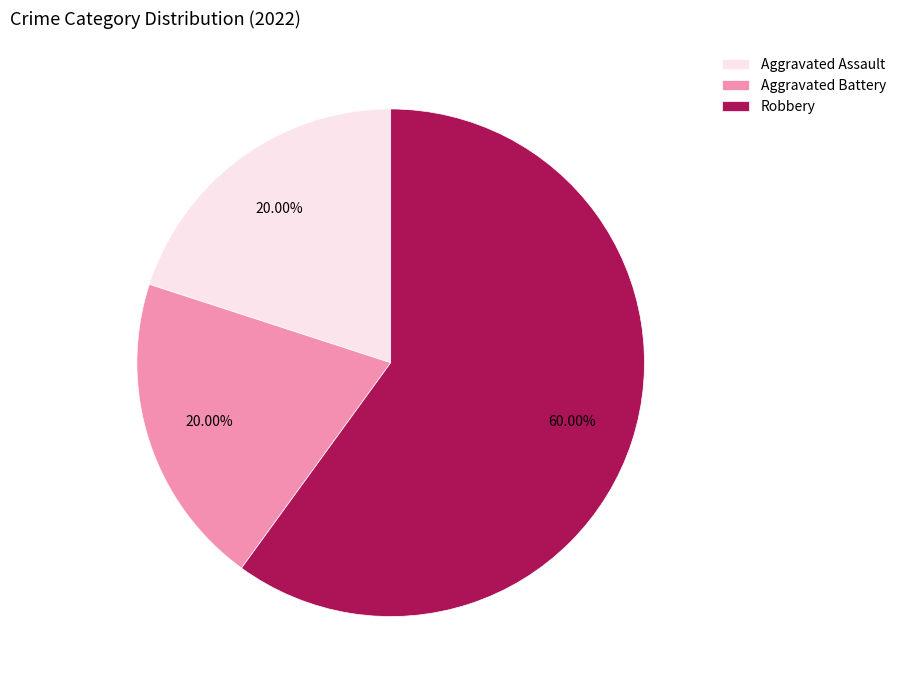

Which slice is the largest?

Robbery